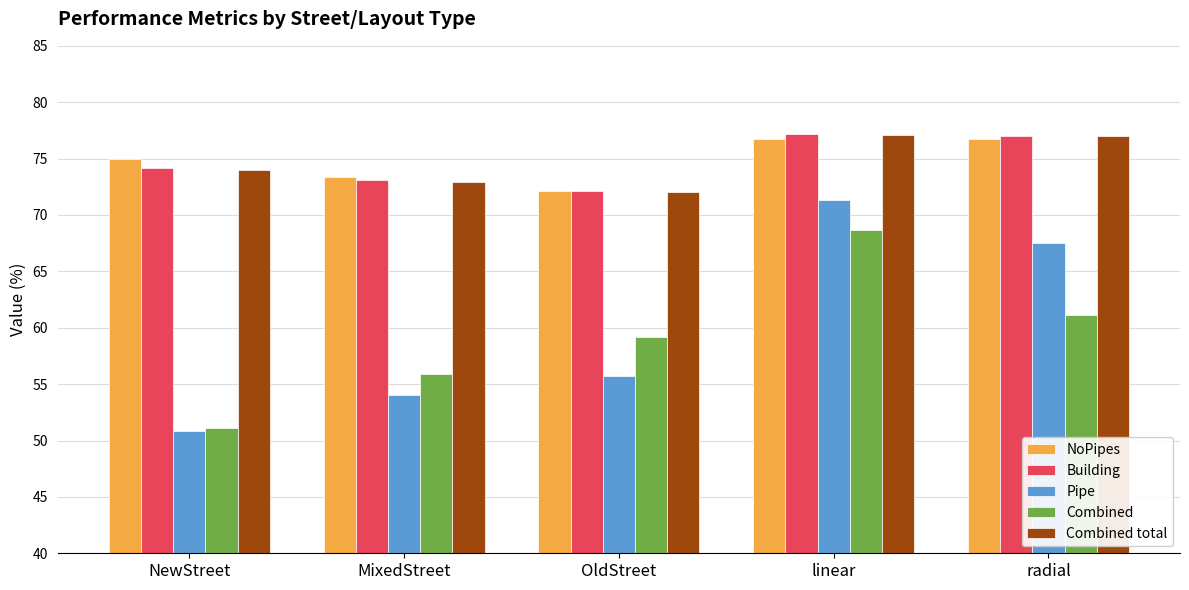

At which category is the sum across all series the highest?

linear